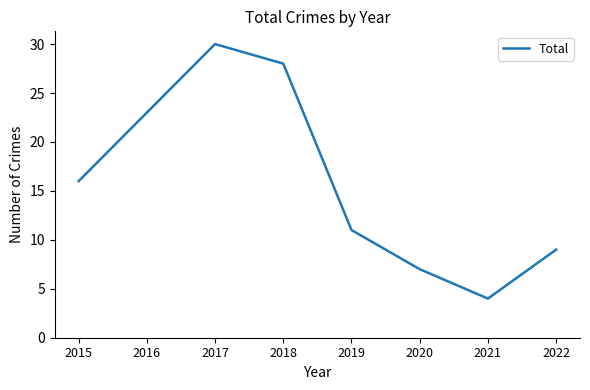

Is it true that the value at 2016 is 23?

True